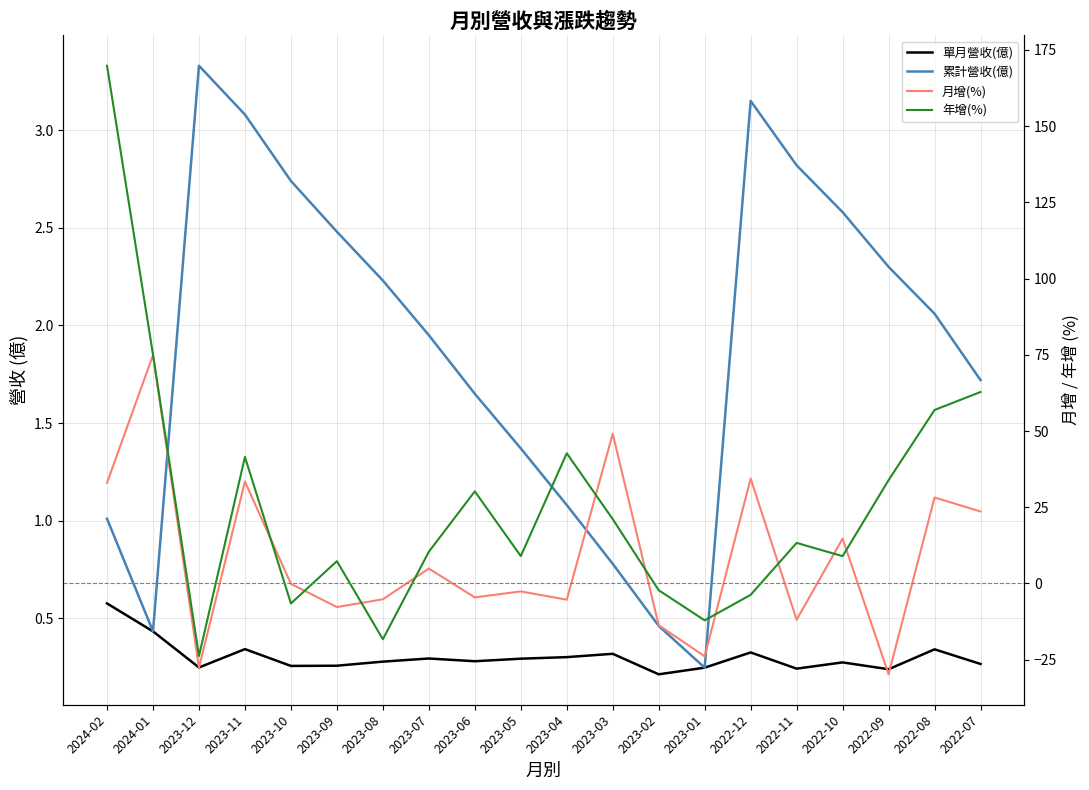

What is the difference between the 累計營收(億) values at 2023-05 and 2022-08?

0.7